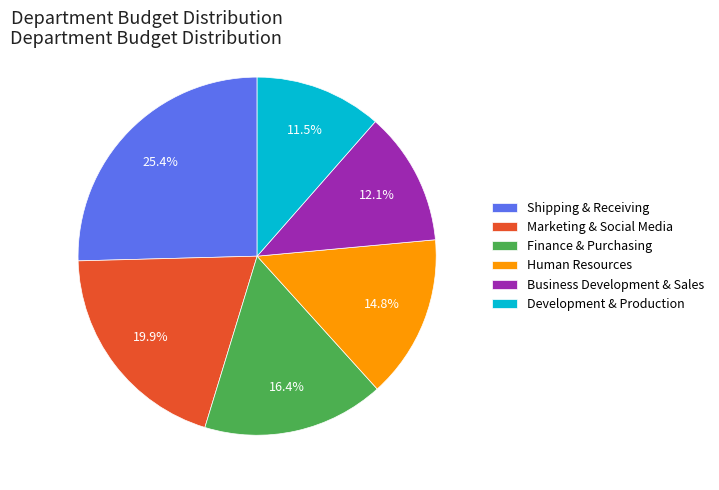

How many segments does this pie chart have?

6